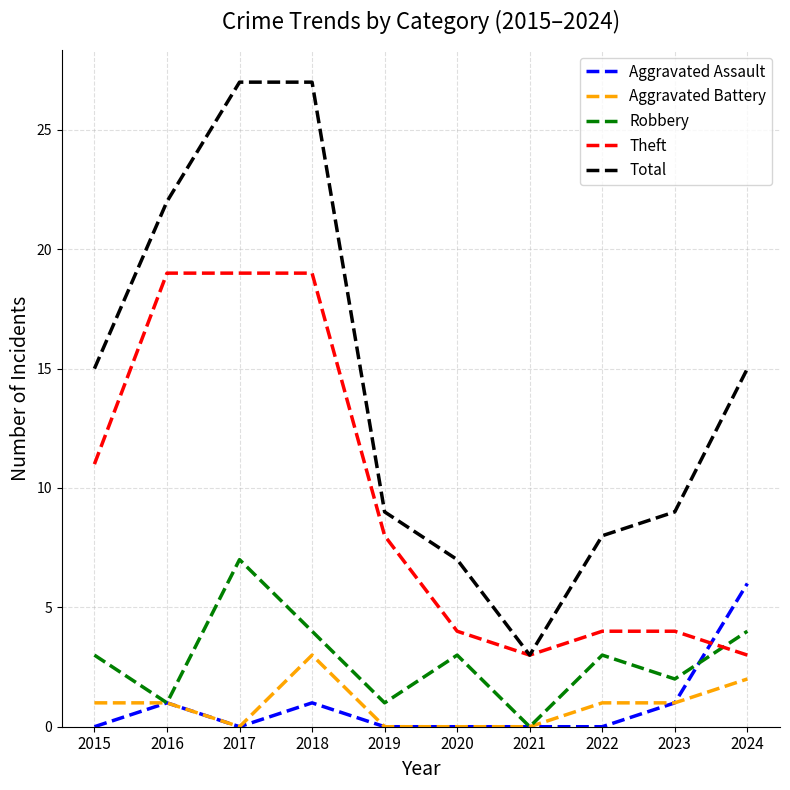

Does the chart have visible grid lines?

Yes